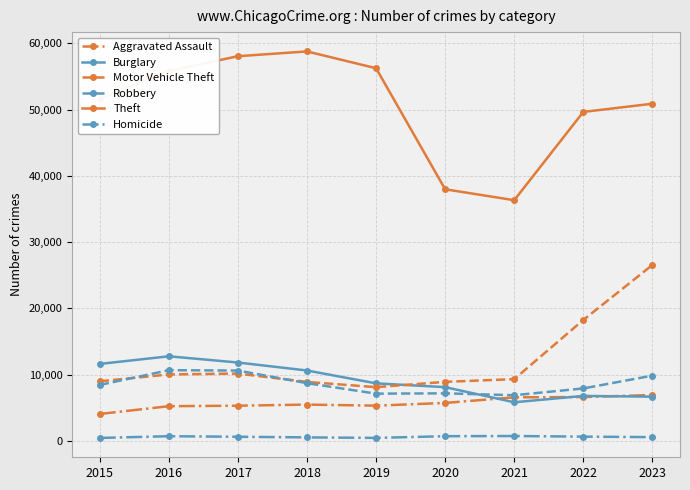

Where is Motor Vehicle Theft nearest to the value 17331?

2022